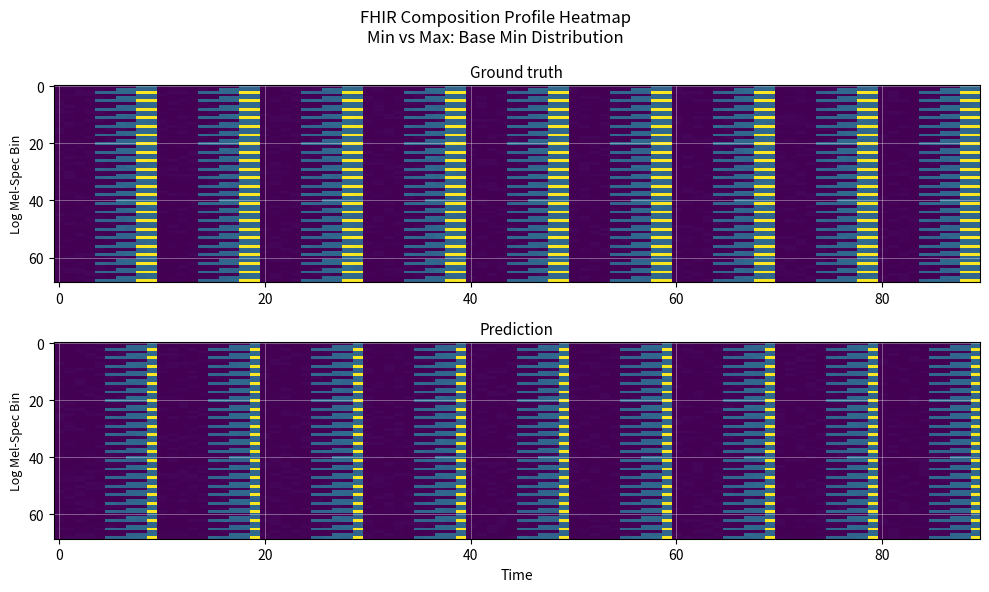

Which series has the largest total across all categories?

3